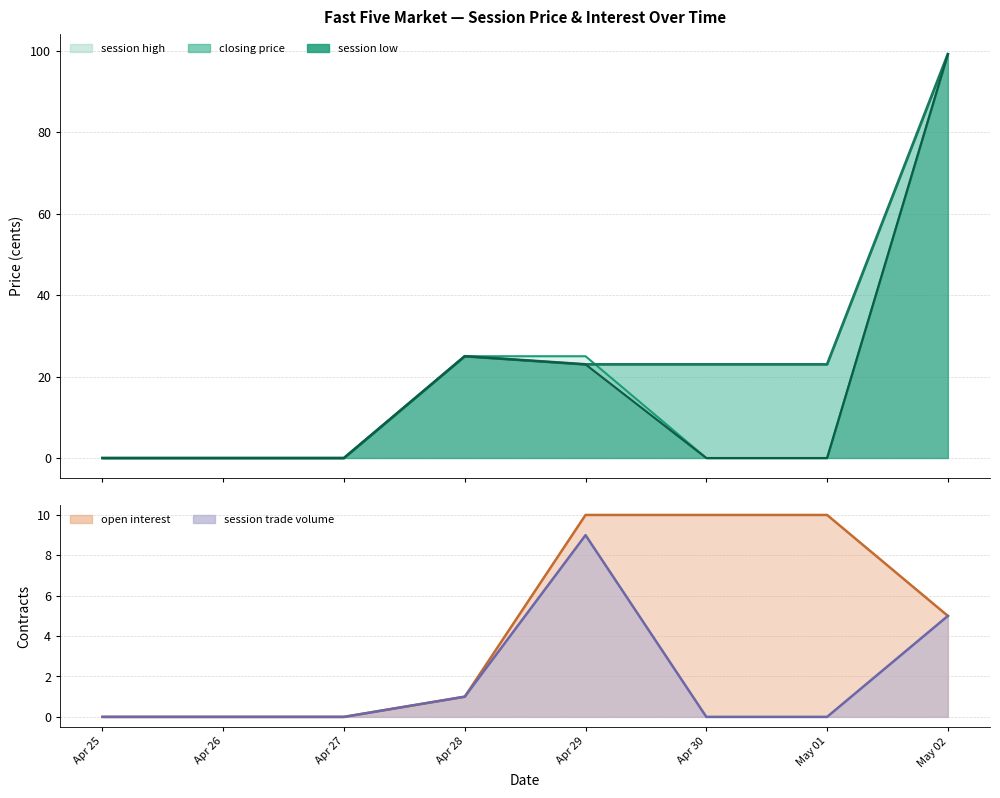

What is the highest value of the closing price series?

99.2